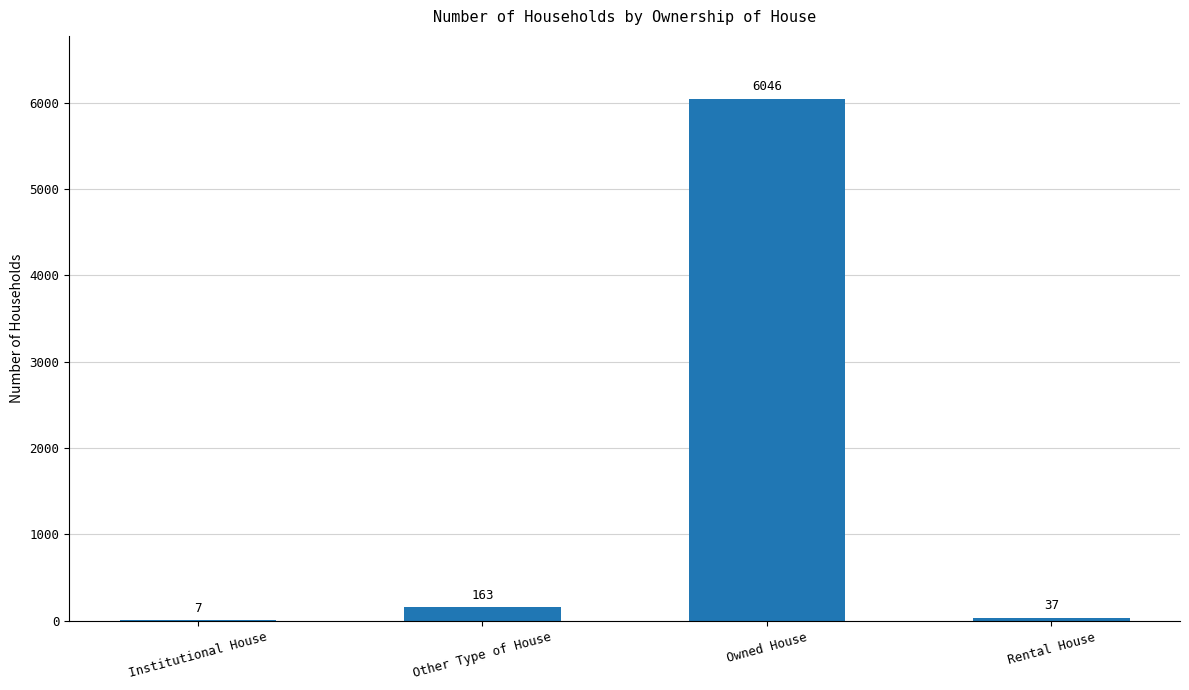

Between Institutional House and Owned House, which is larger?

Owned House